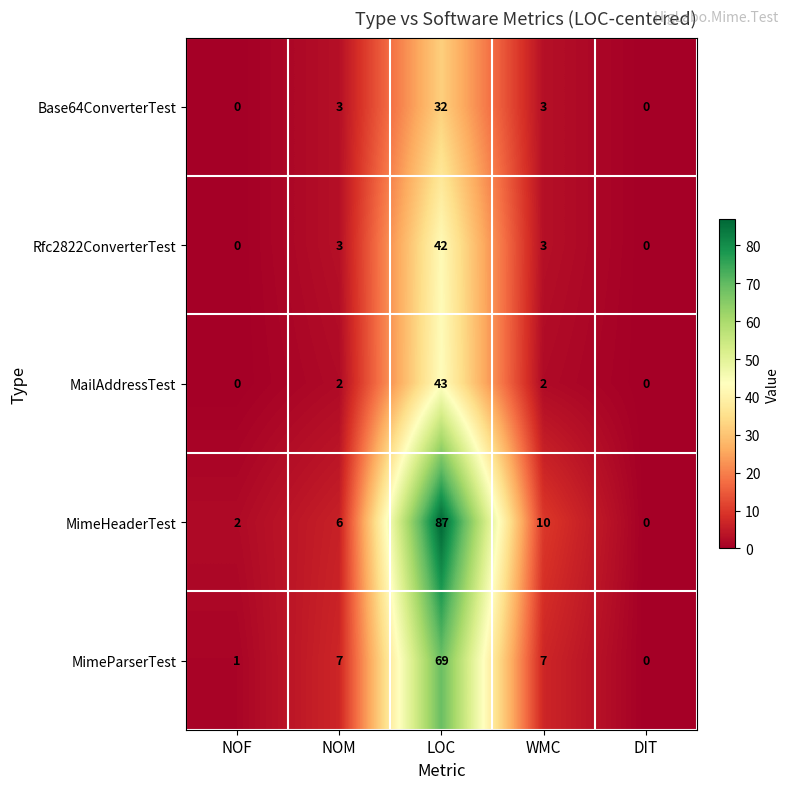

Between LOC and WMC, which series saw the biggest shift?

MimeHeaderTest